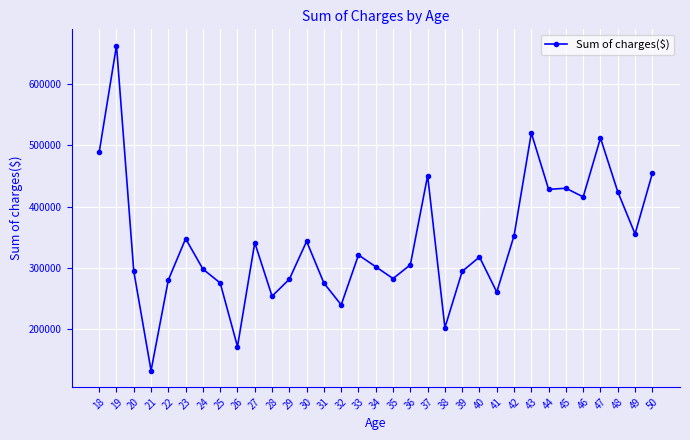

True or false: the data has more than 2 interior local peaks.

True